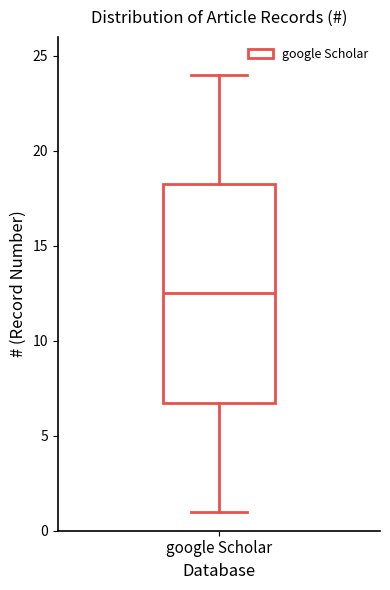

Where is the lower edge of the box for google Scholar on the y-axis? The values are not printed on the chart, so give them approximately, as read against the axis.

7.0